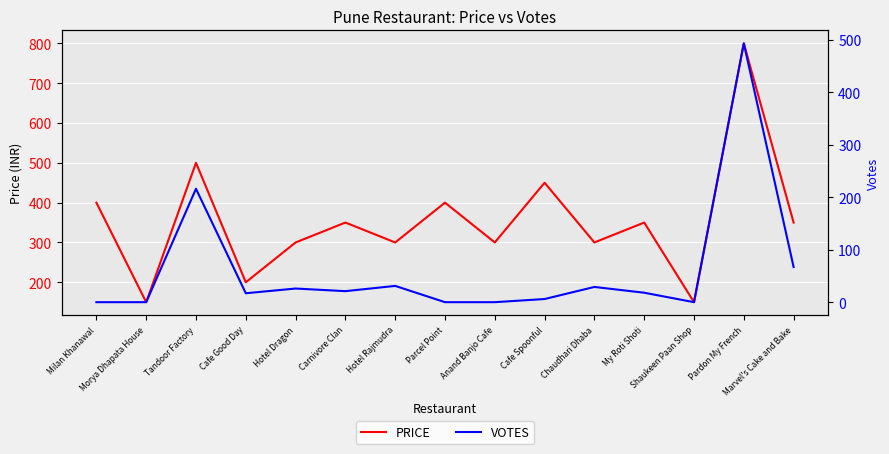

Rank the series at Shaukeen Paan Shop from lowest to highest value.

VOTES, PRICE